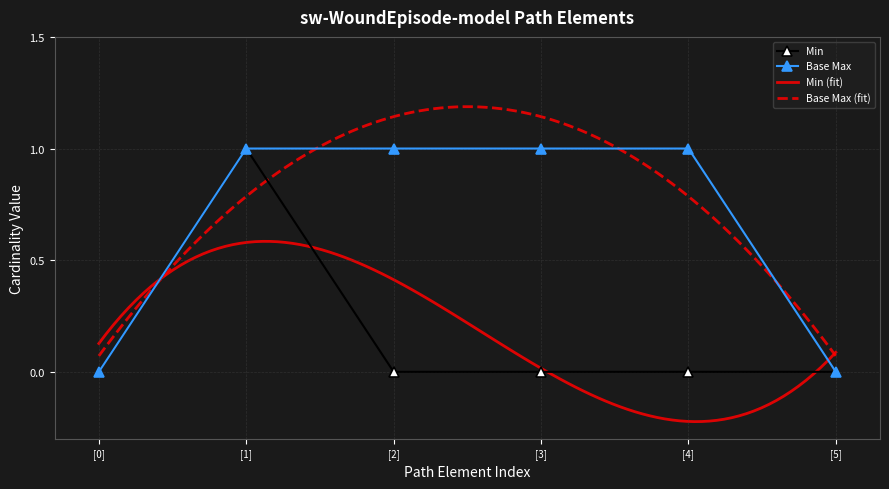

At which category does Min reach its first local peak?

[1]